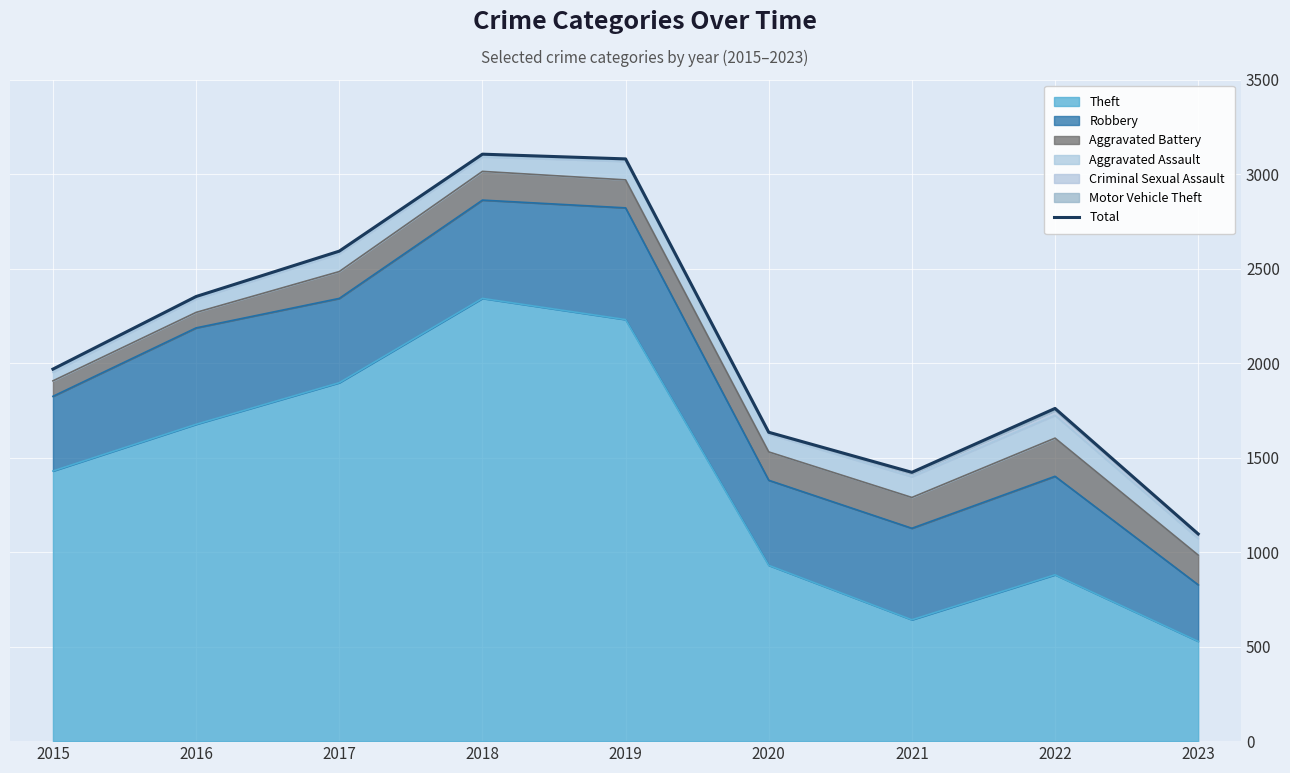

Reading left to right, list all the values displayed in this chart.

1968	2352	2592	3105	3080	1634	1422	1760	1096